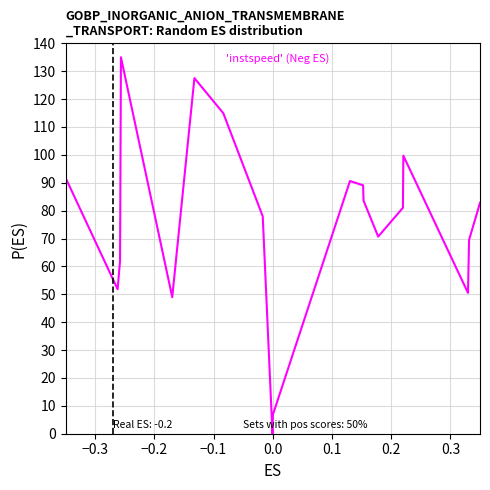

What is the greatest value displayed?

135.0